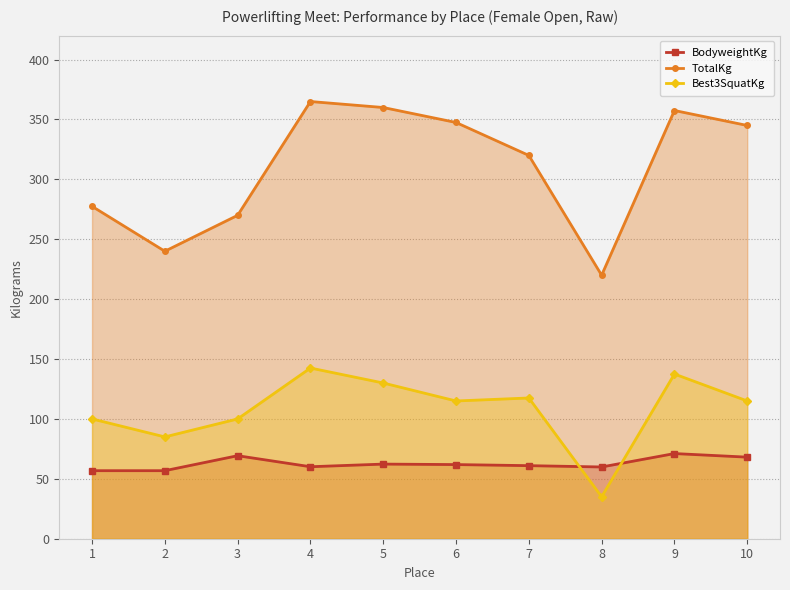

Count the number of data series in this chart.

3